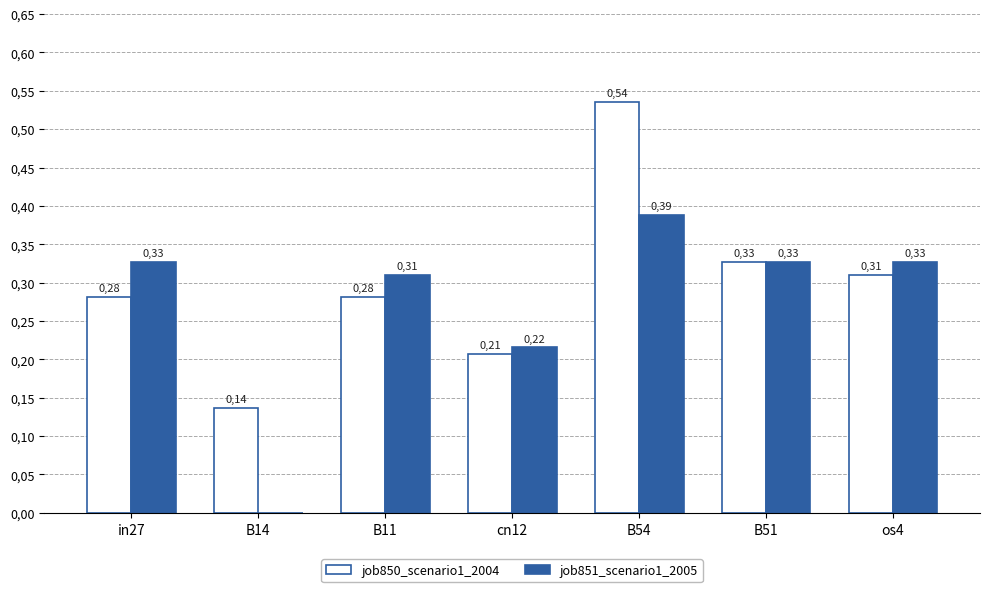

What are all the series names shown in the legend?

job850_scenario1_2004, job851_scenario1_2005